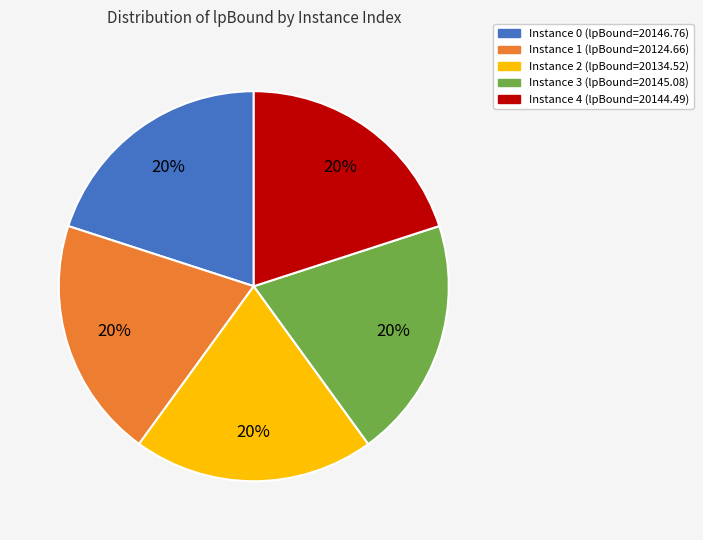

How many segments does this pie chart have?

5